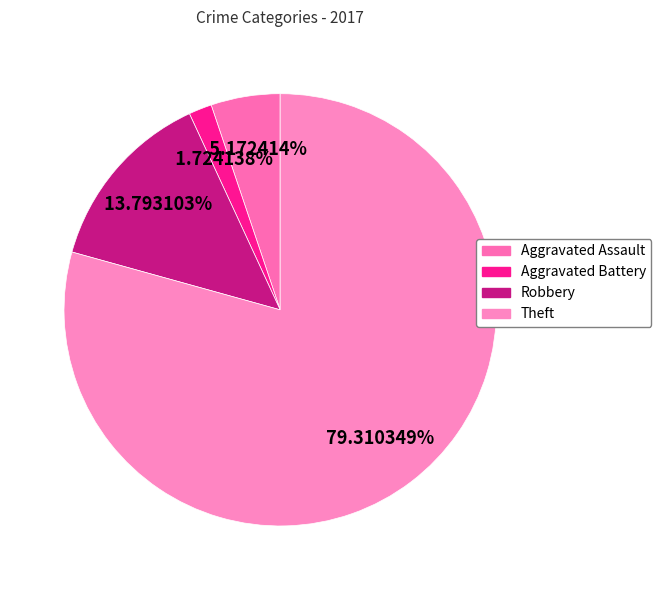

True or false: Robbery accounts for 8% of the total.

False